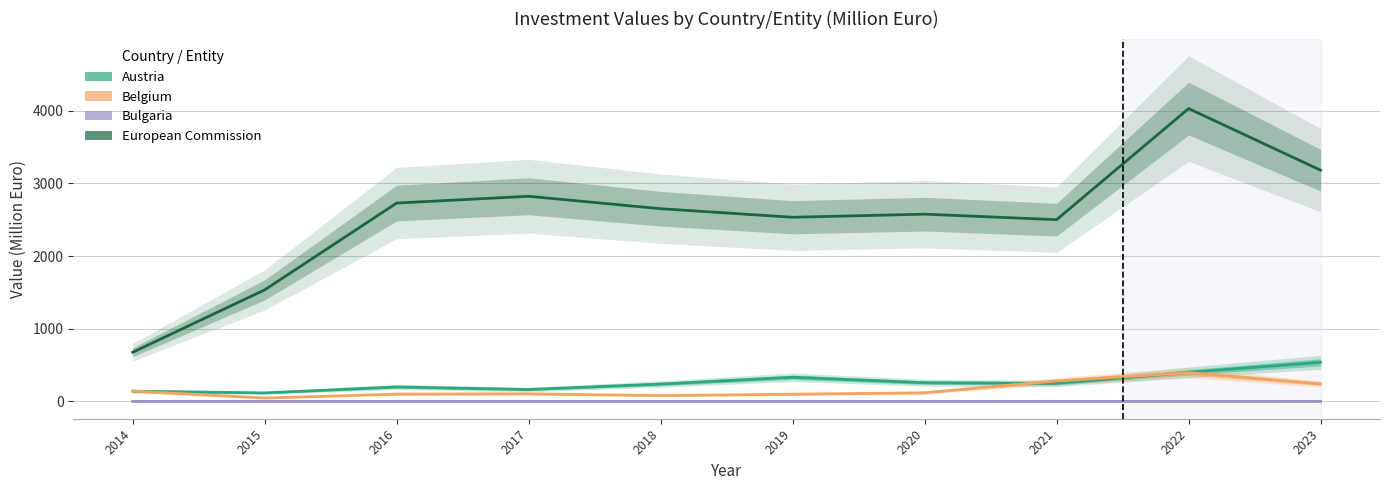

Read the Austria value at 2016.

199.3